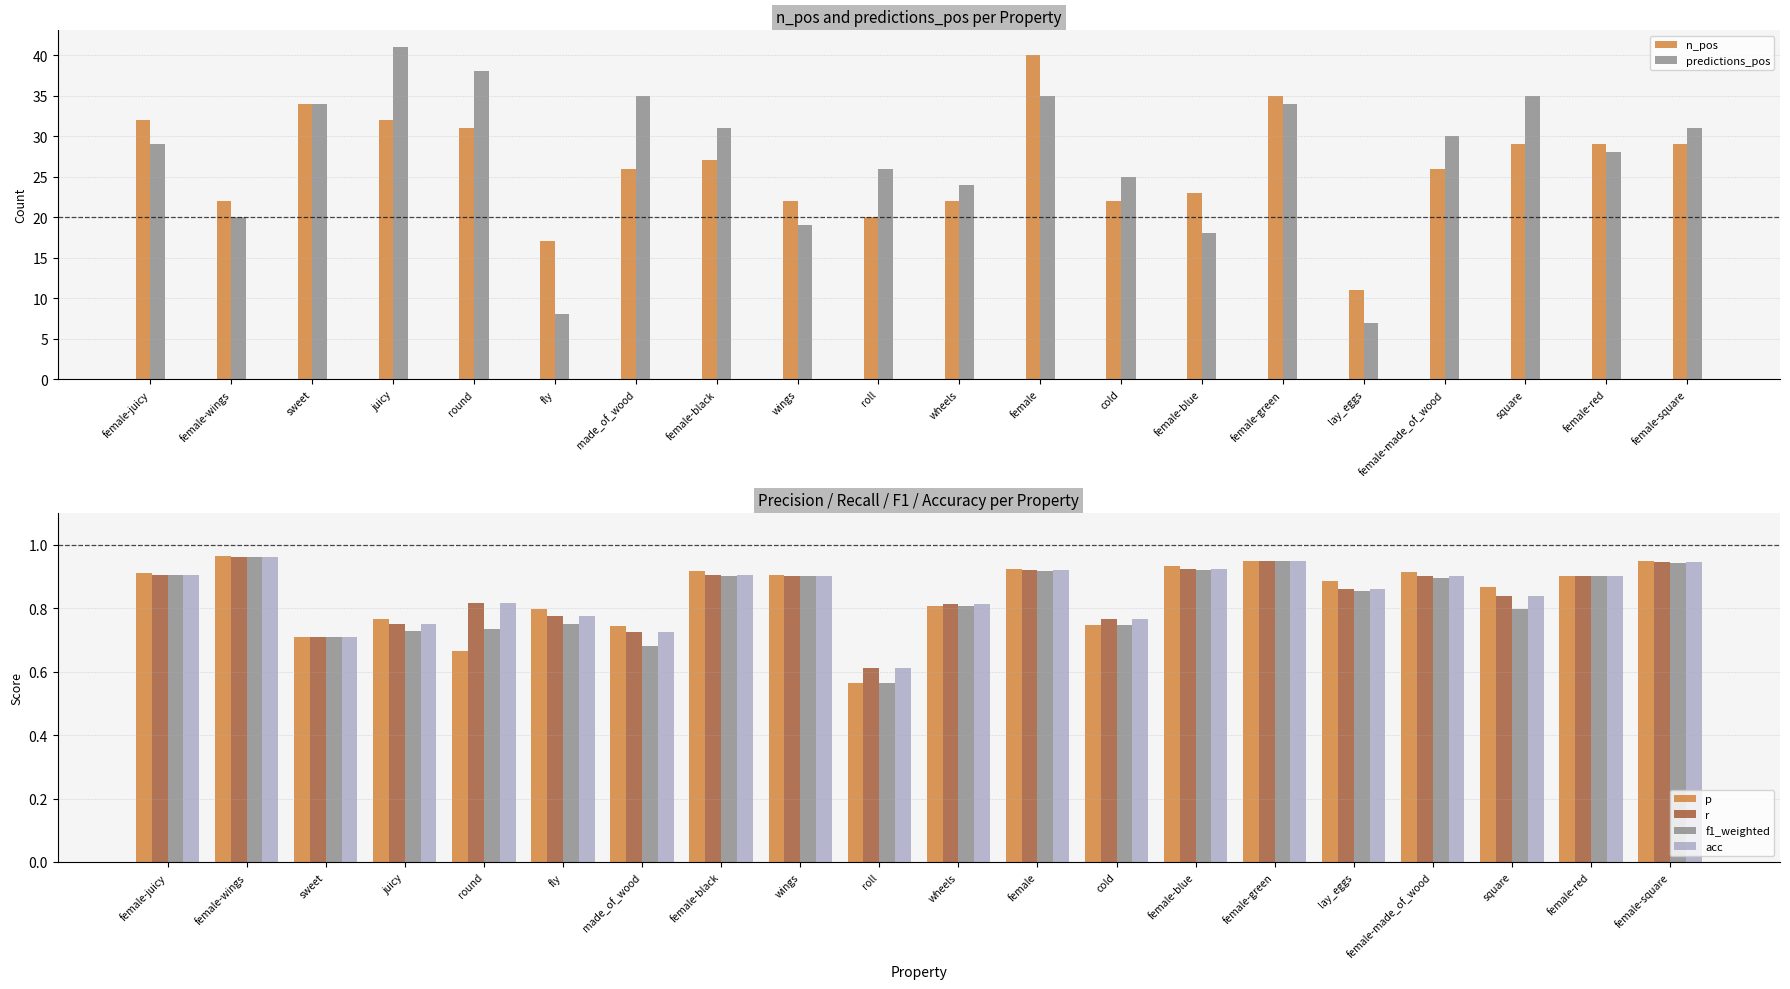

Is it true that n_pos equals 22.0 at wheels?

True